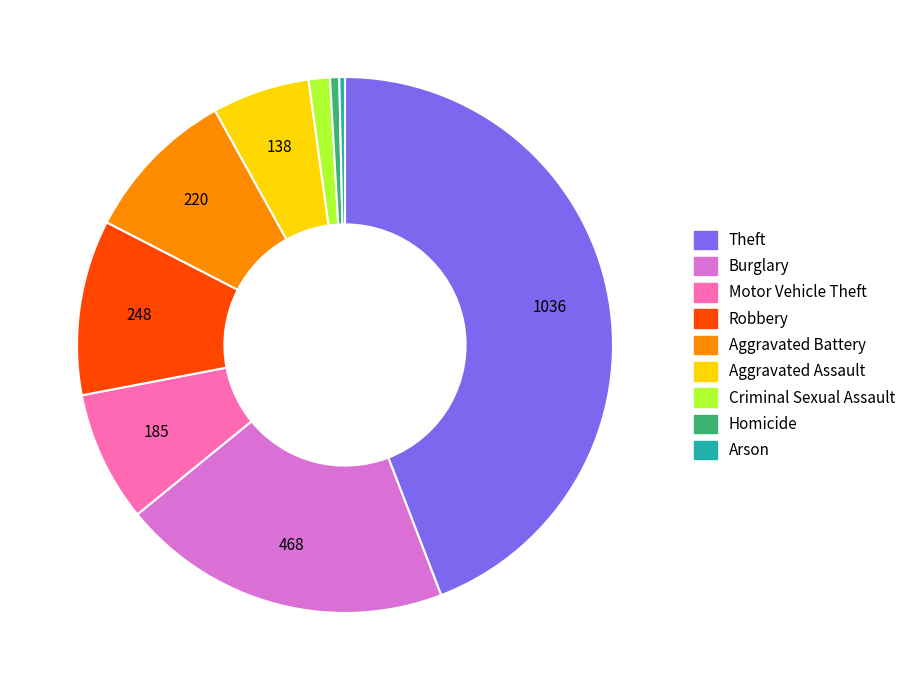

Is there a majority slice in this chart?

No